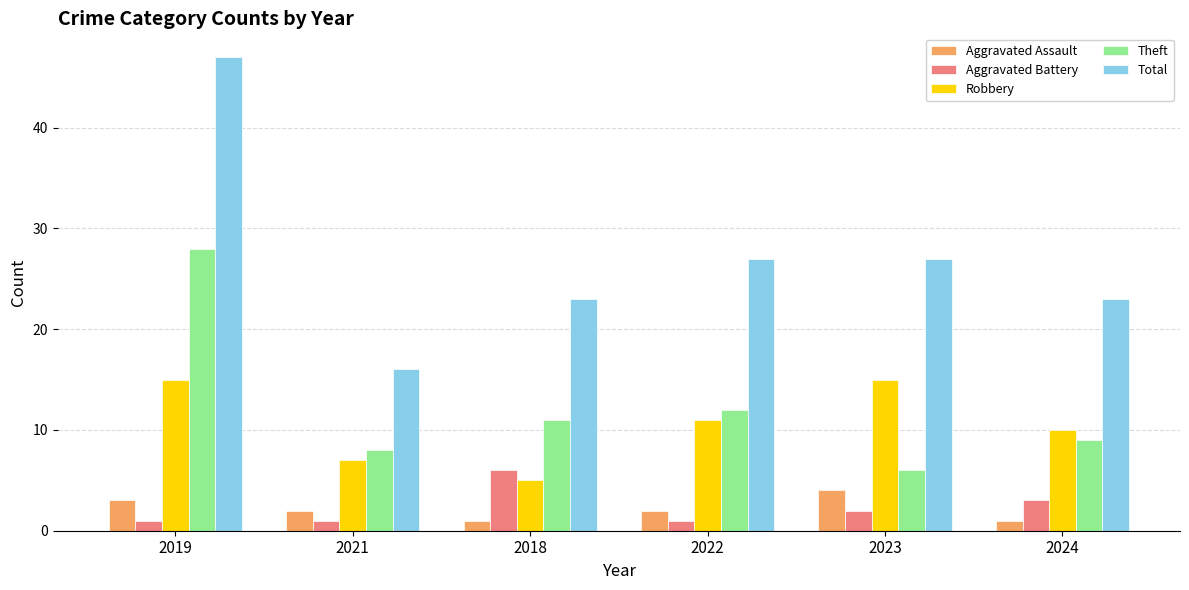

How many categories are shown in the chart?

6